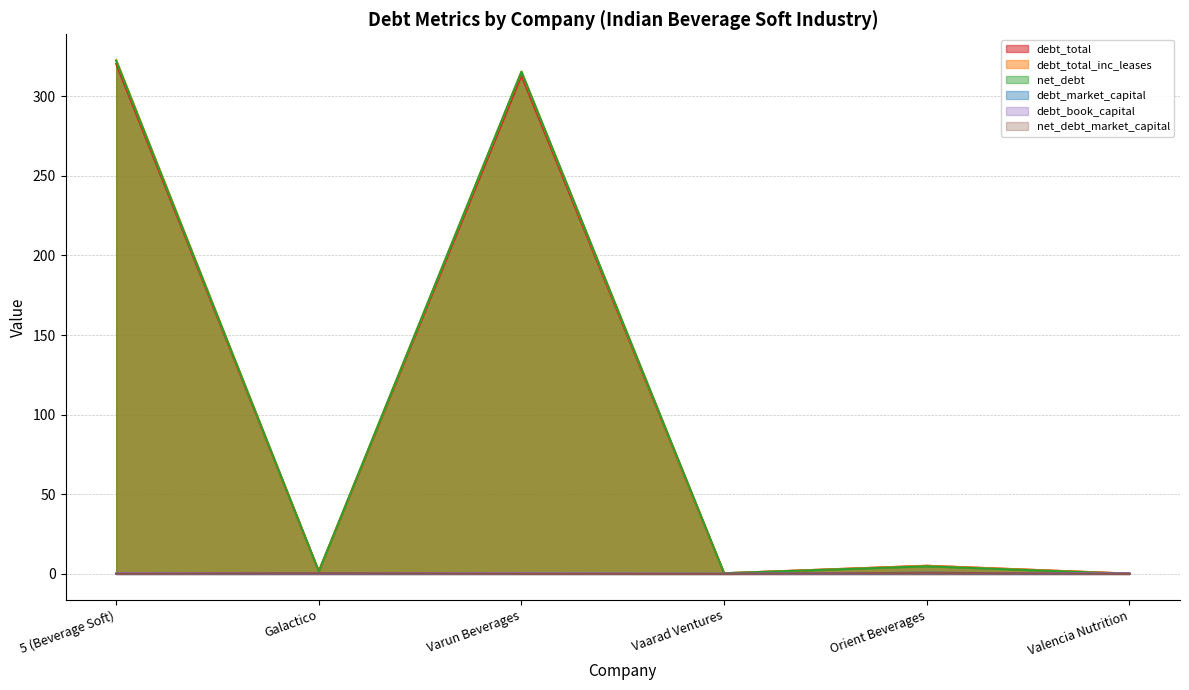

At which category does the chart reach its peak across all series?

5 (Beverage Soft)